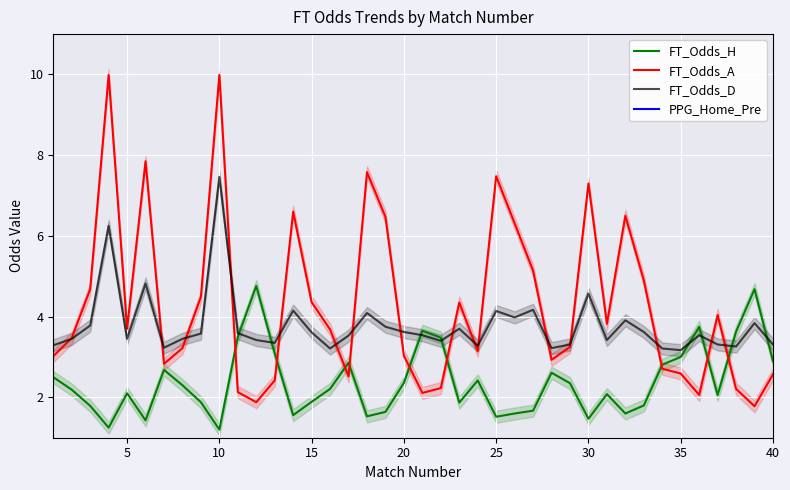

Does the chart display data point markers on the line(s)?

No